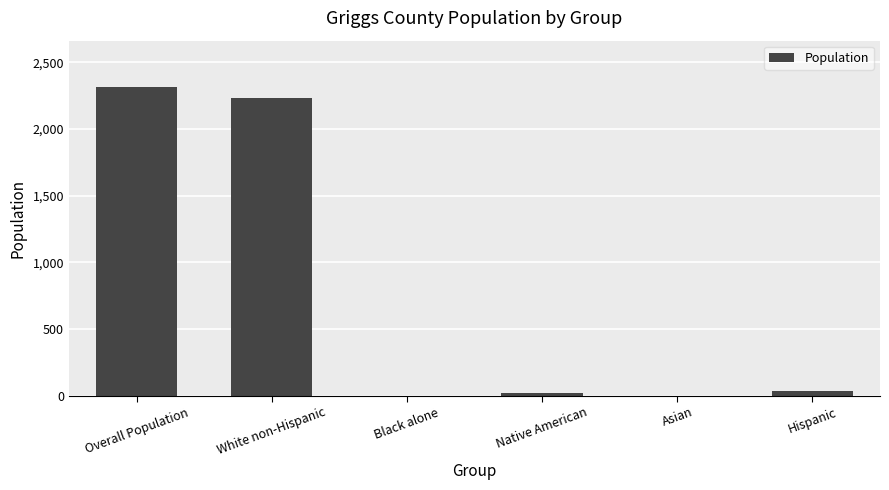

At which category does the chart reach its peak across all series?

Overall Population